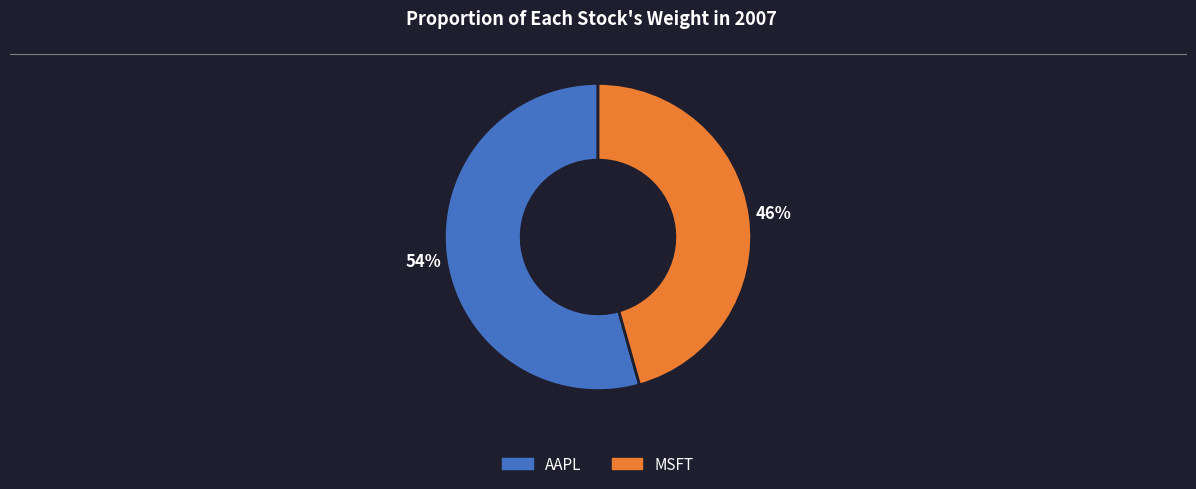

Is there a majority slice in this chart?

Yes